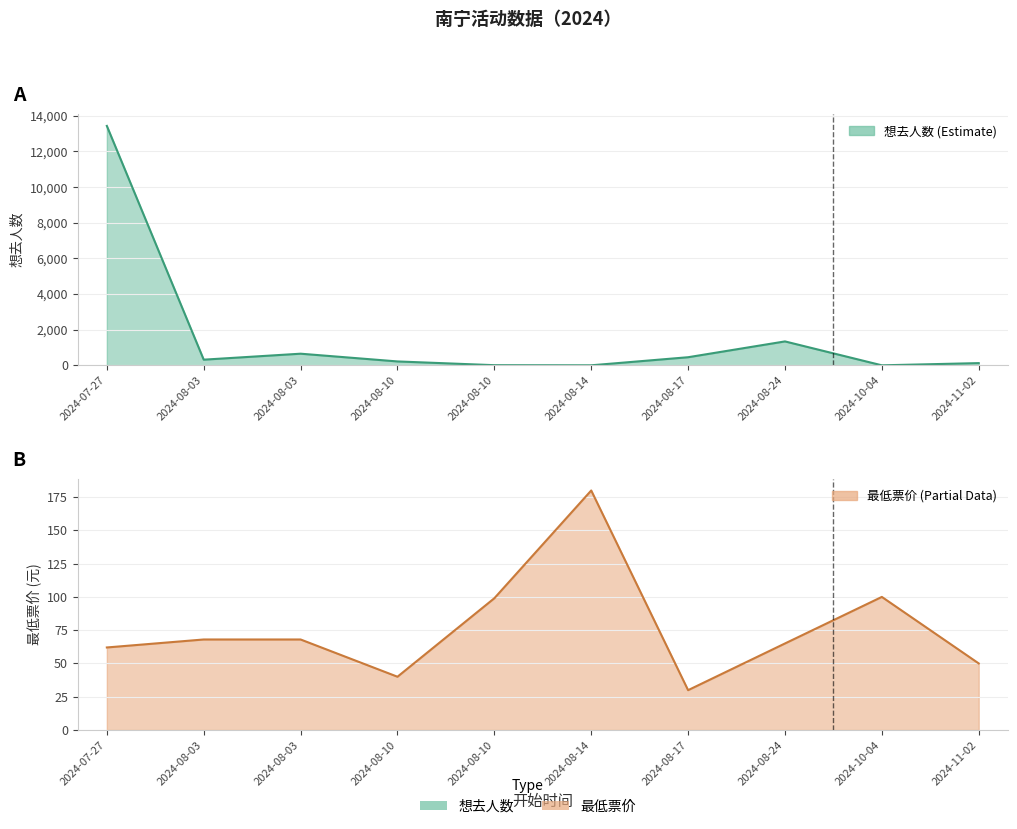

Which category has the lowest value in the 最低票价 series?

2024-08-17